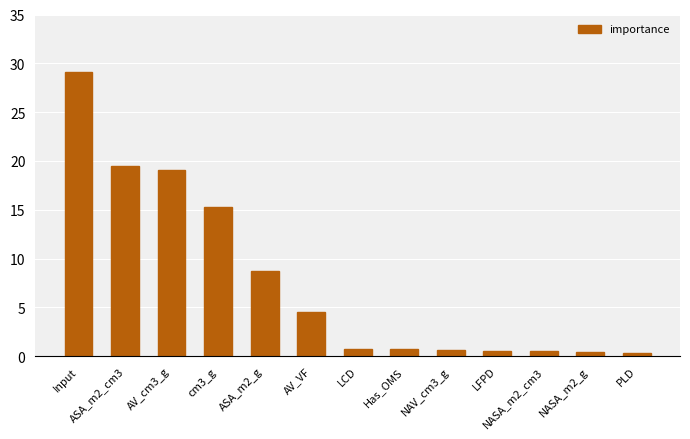

The value at AV_VF is 4.5. True or false?

True